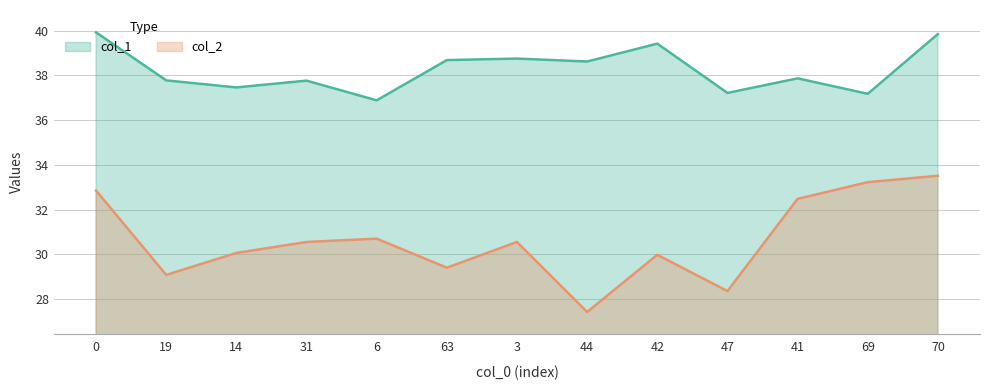

Is the value of col_1 at 0 greater than the value of col_2 at 44?

Yes